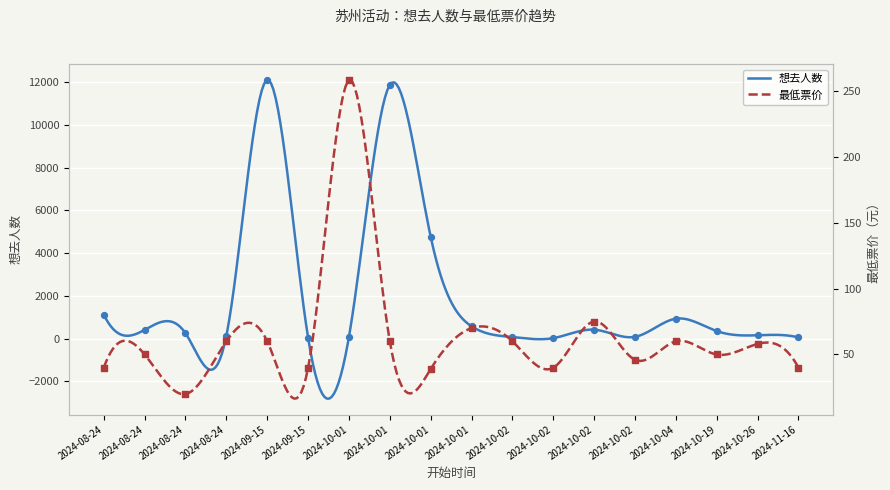

What is the total value across all series at 2024-10-19?

405.0